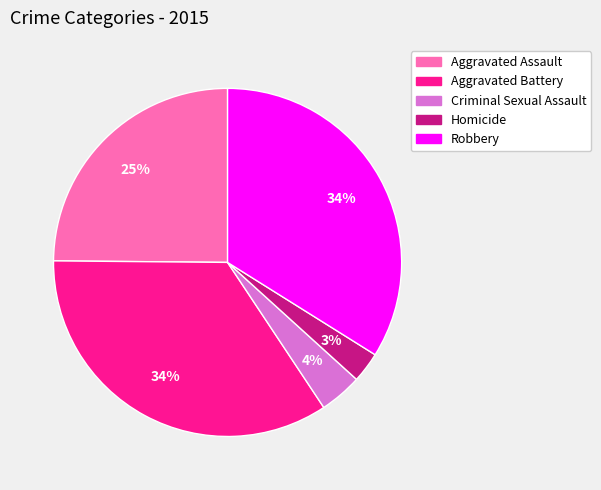

How many slices are in this pie chart?

5